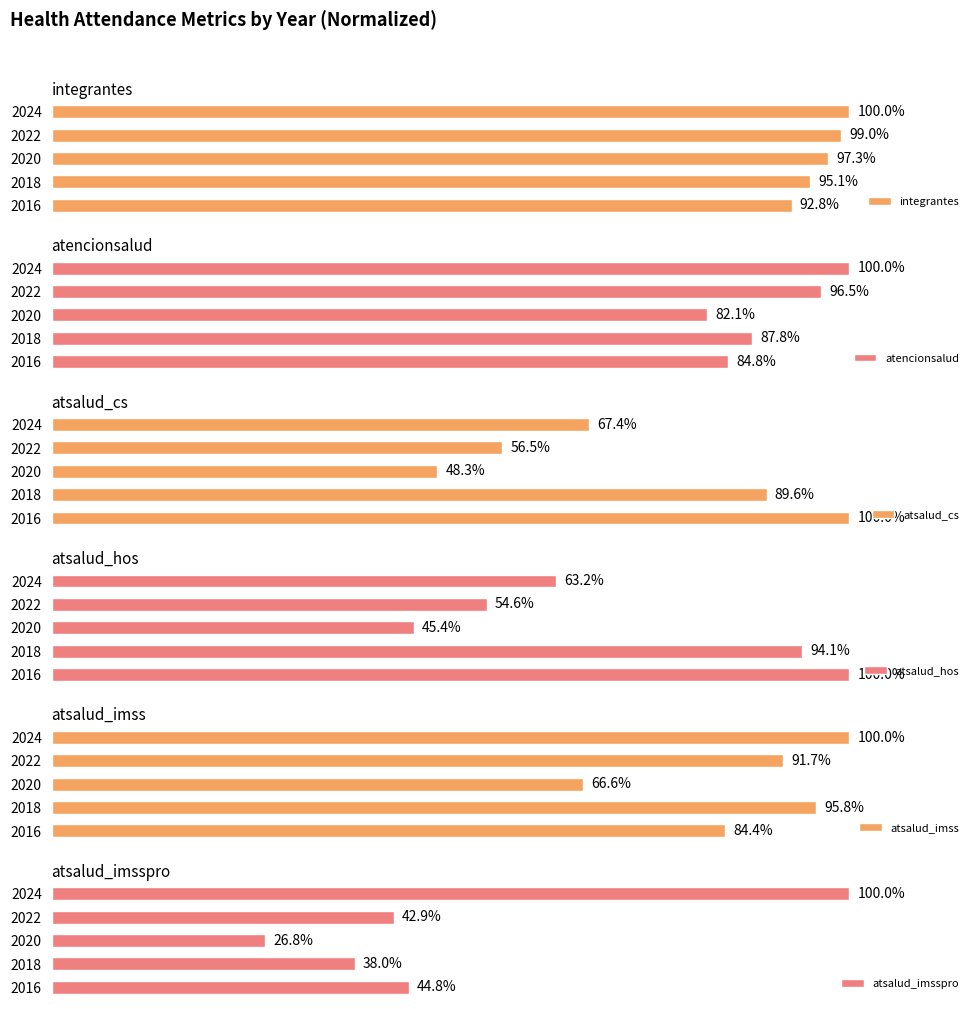

Reading left to right, transcribe all the data shown in this chart.

integrantes: 92.8	95.1	97.3	99.0	100.0
atencionsalud: 84.8	87.8	82.1	96.5	100.0
atsalud_cs: 100.0	89.6	48.3	56.5	67.4
atsalud_hos: 100.0	94.1	45.4	54.6	63.2
atsalud_imss: 84.4	95.8	66.6	91.7	100.0
atsalud_imsspro: 44.8	38.0	26.8	42.9	100.0